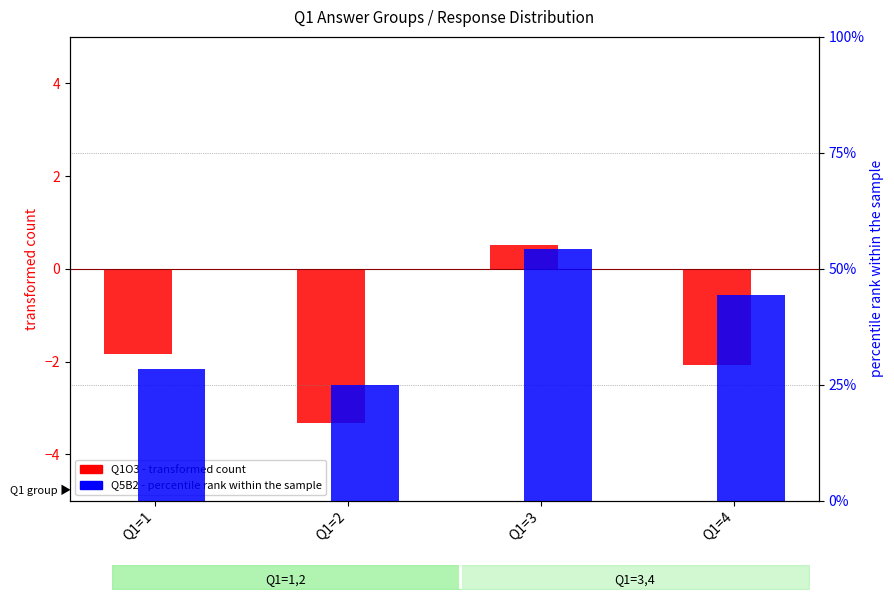

Reading right to left, list all the values displayed in this chart.

Q1O3 (transformed): -2.1	0.5	-3.3	-1.8
Q5B2 (percentile): 44.3	54.3	25.0	28.3